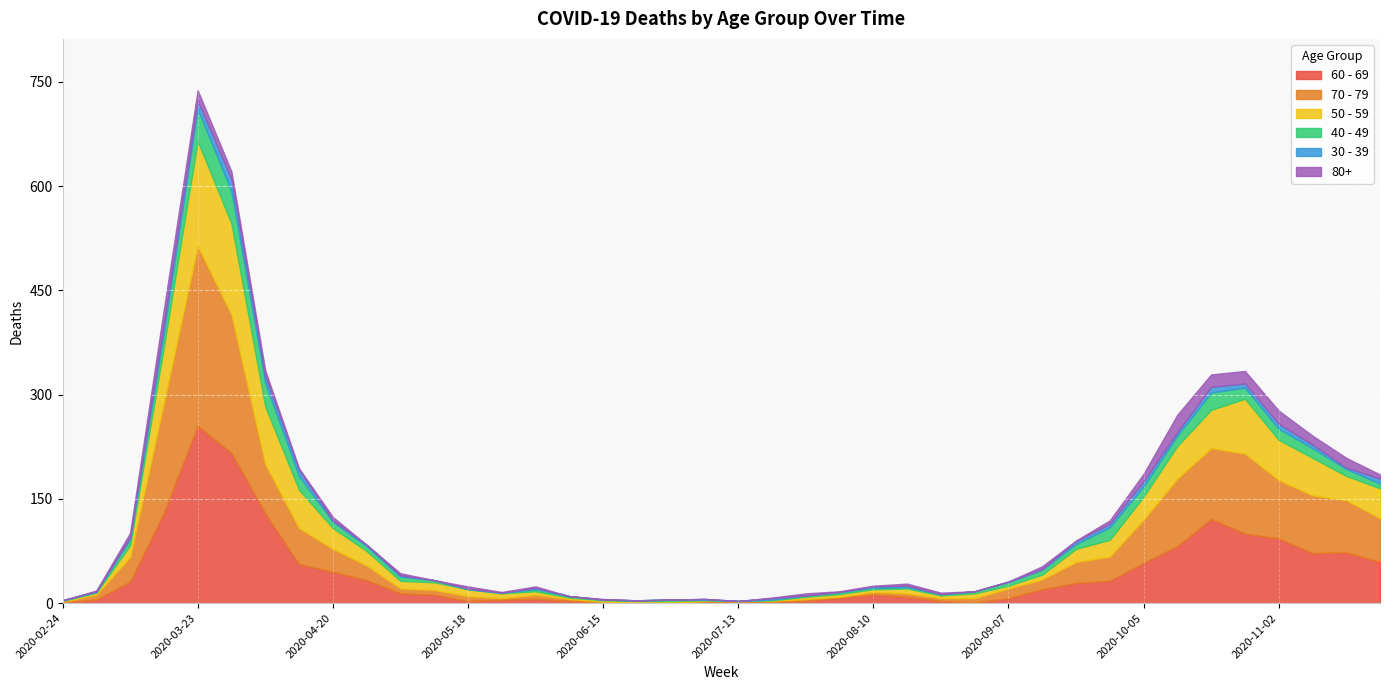

What is the label of the 3rd point from the right?

2020-11-09